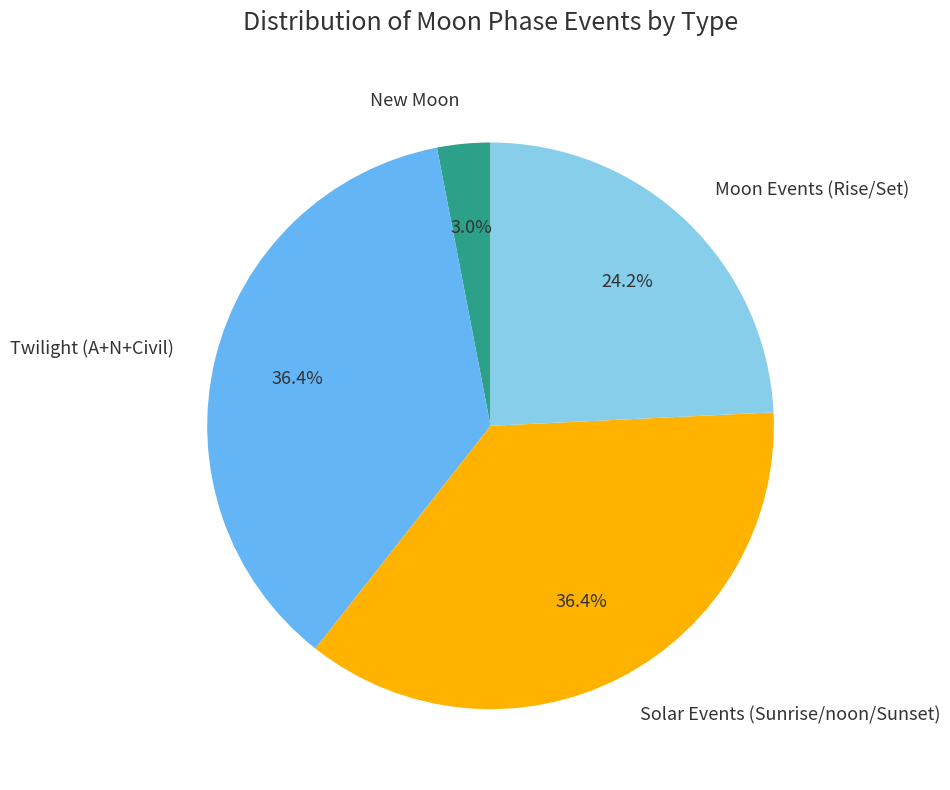

How many slices are in this pie chart?

4